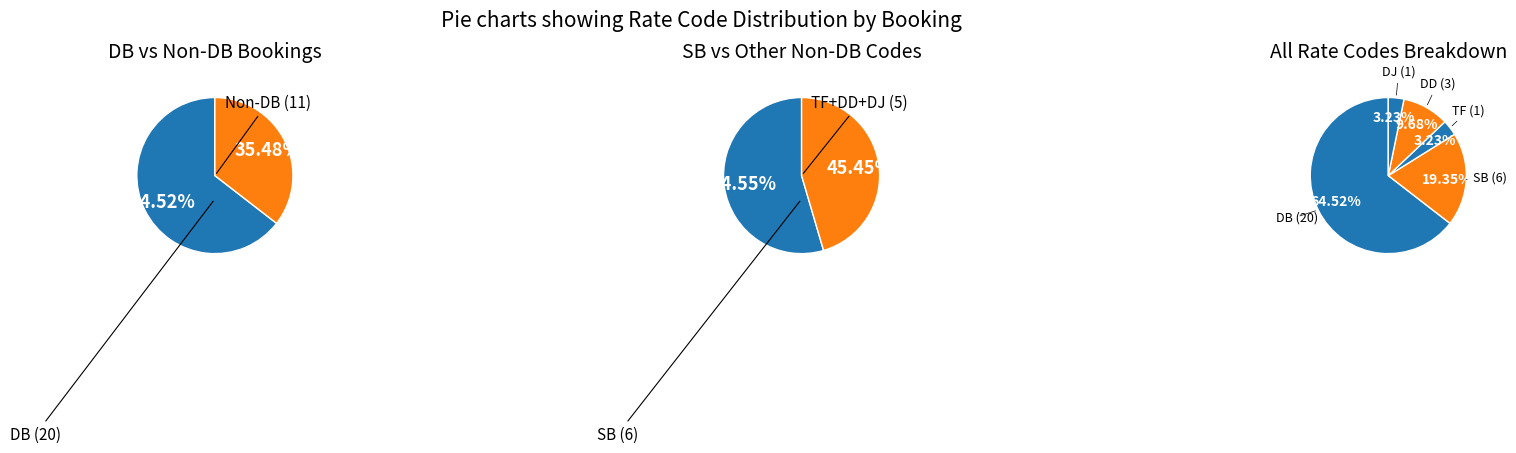

Which category accounts for the majority?

DB